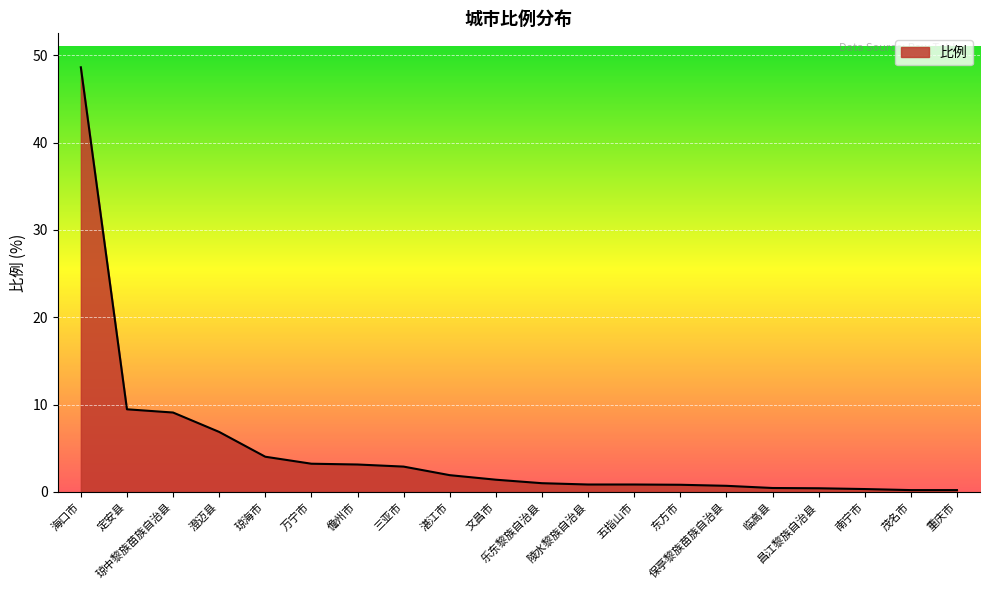

What is the greatest value displayed?

48.6